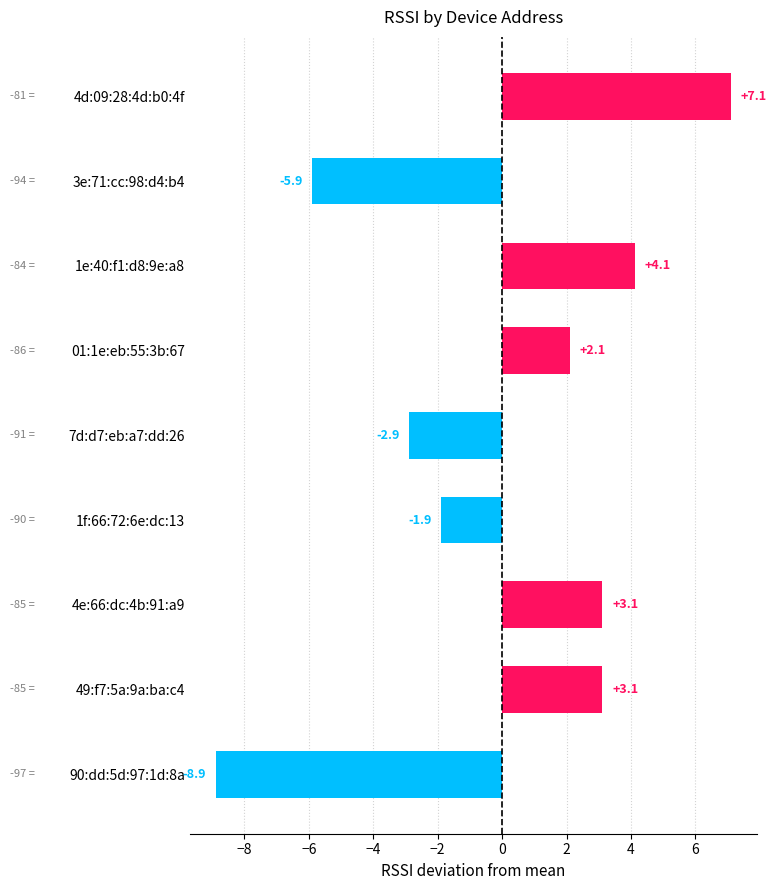

What is the value of the 8th bar from the top?

3.1